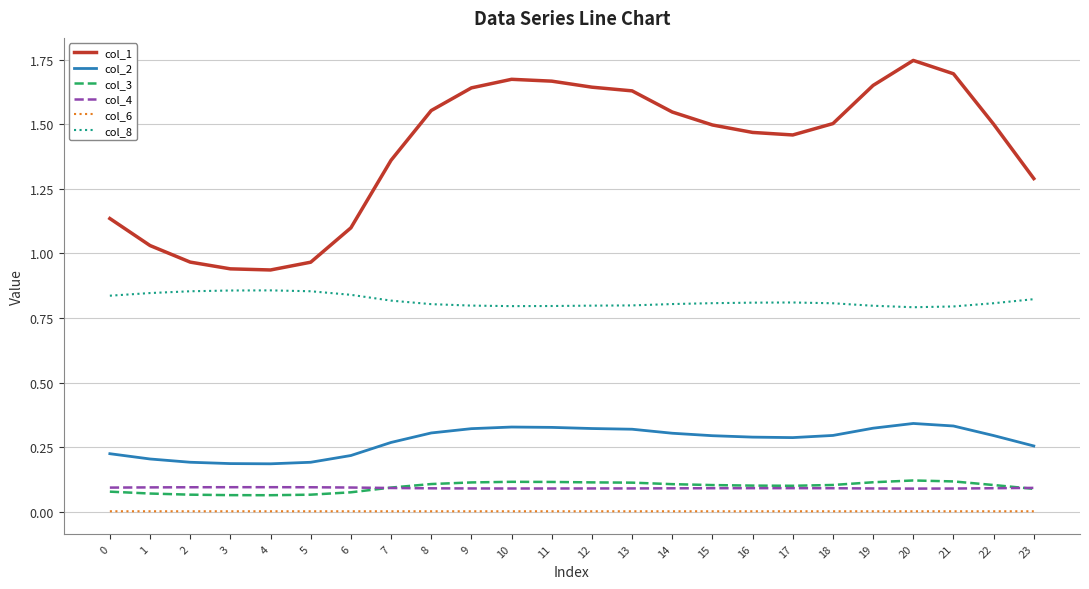

Does the chart display data point markers on the line(s)?

No